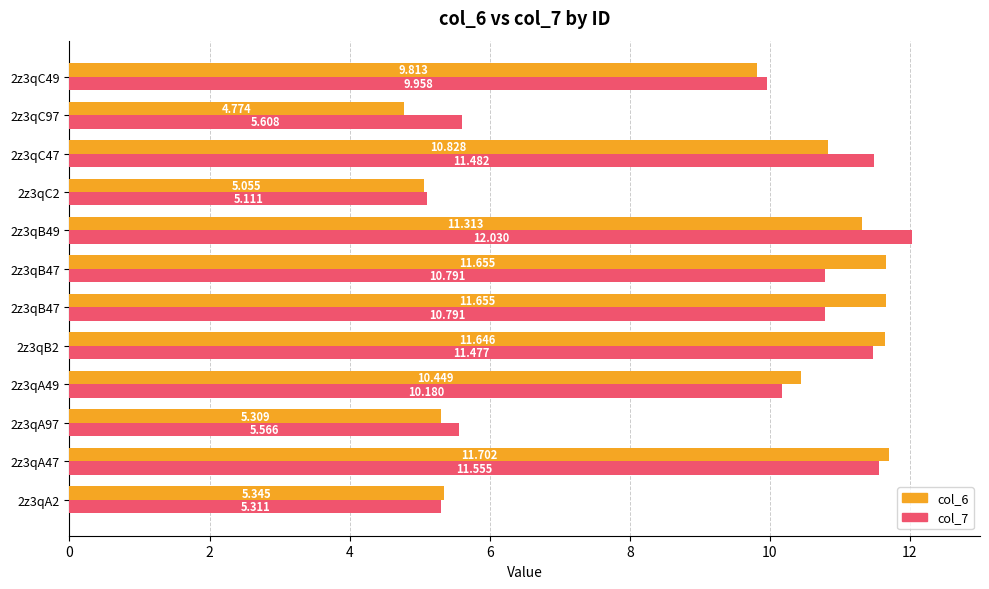

How many values in the col_7 series exceed 10?

7